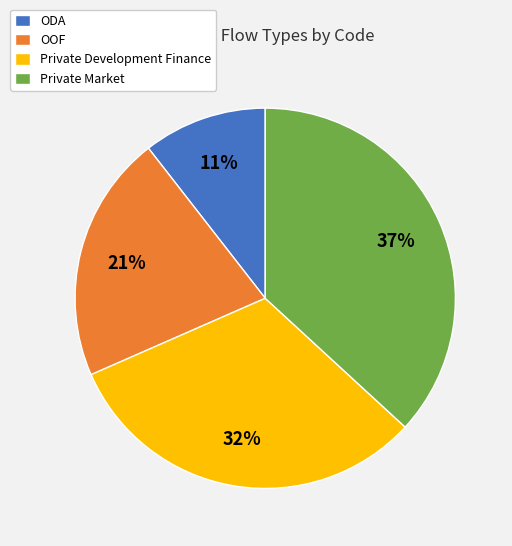

What is the smallest slice in the pie chart?

ODA